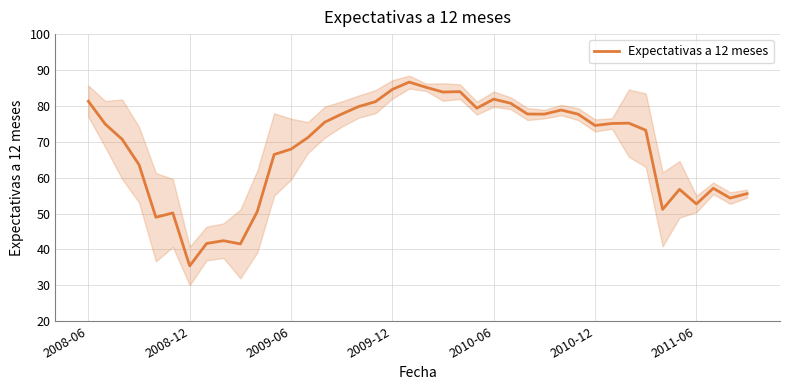

Where does the data first go above 74?

2008-06